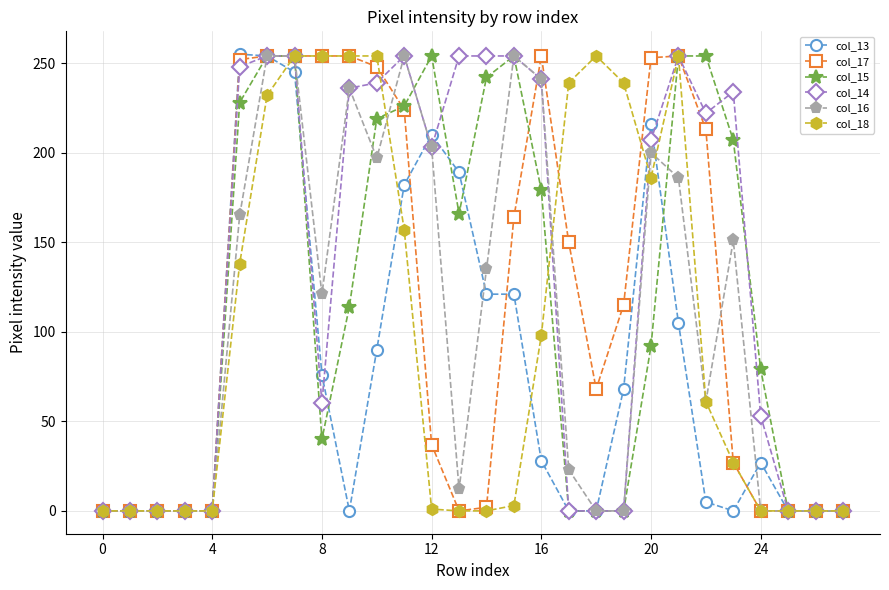

What is the average value of the col_13 series?

78